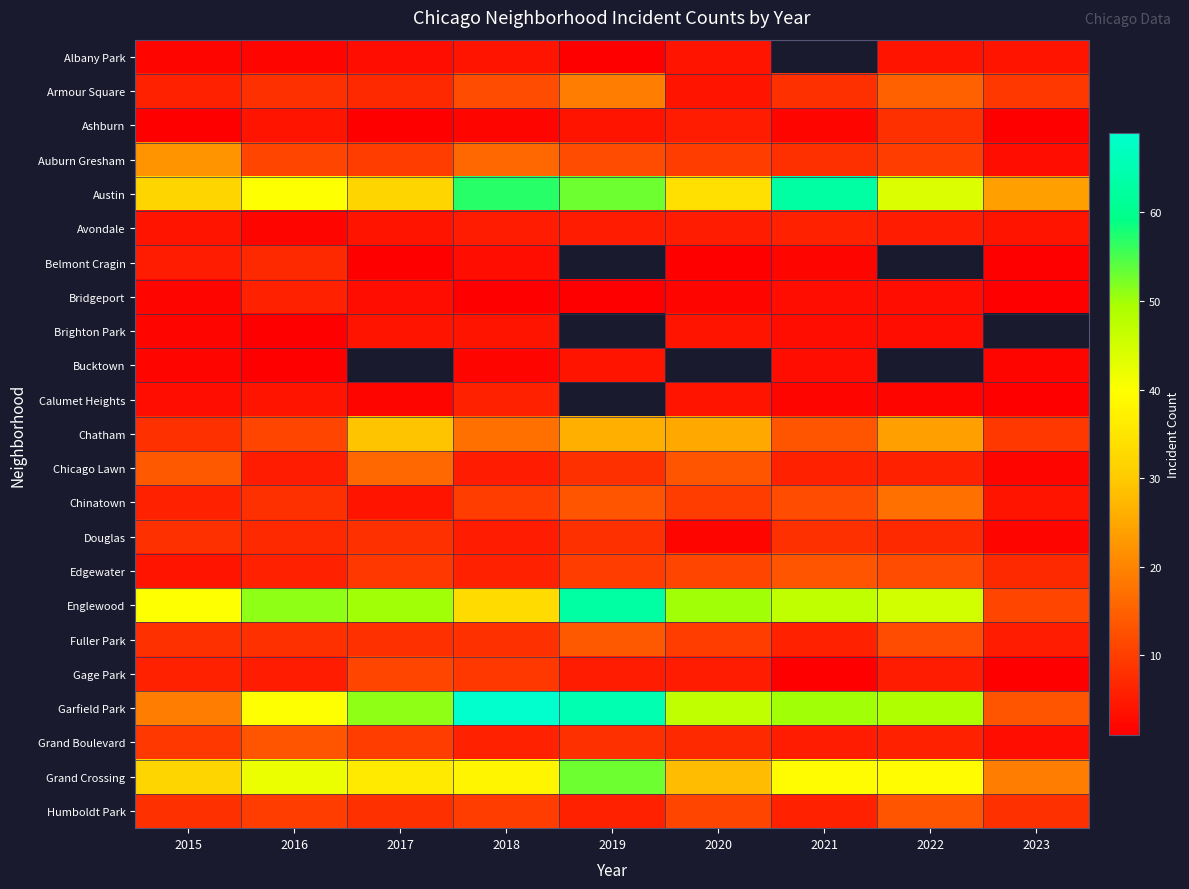

Which series has the widest spread of values?

Garfield Park